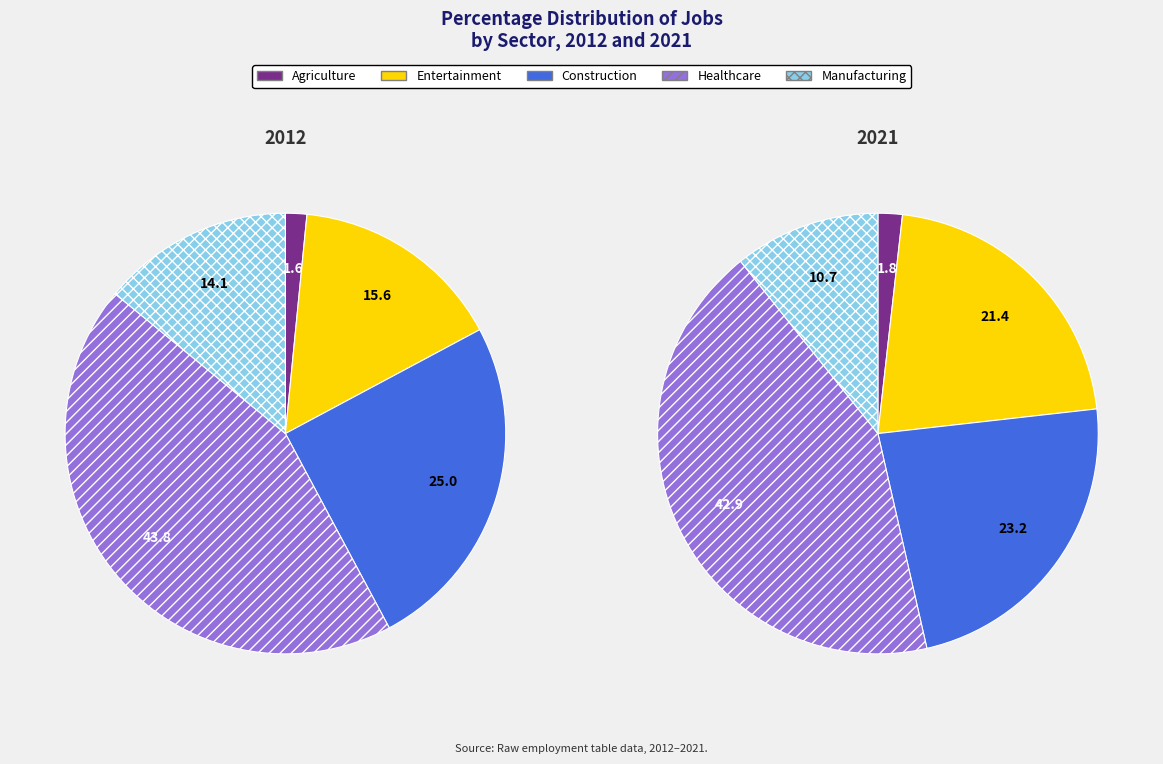

How many slices are in this pie chart?

10